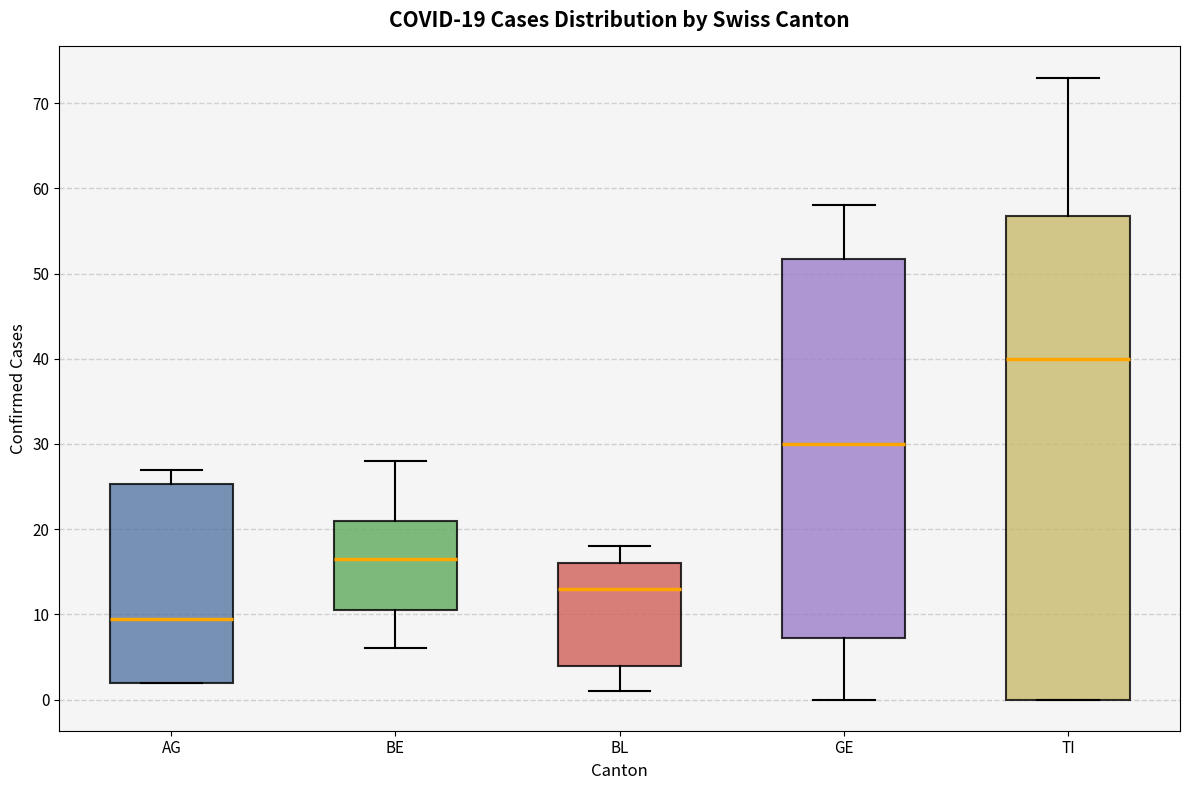

Comparing the boxes themselves (not the whiskers), which one is the tallest?

TI